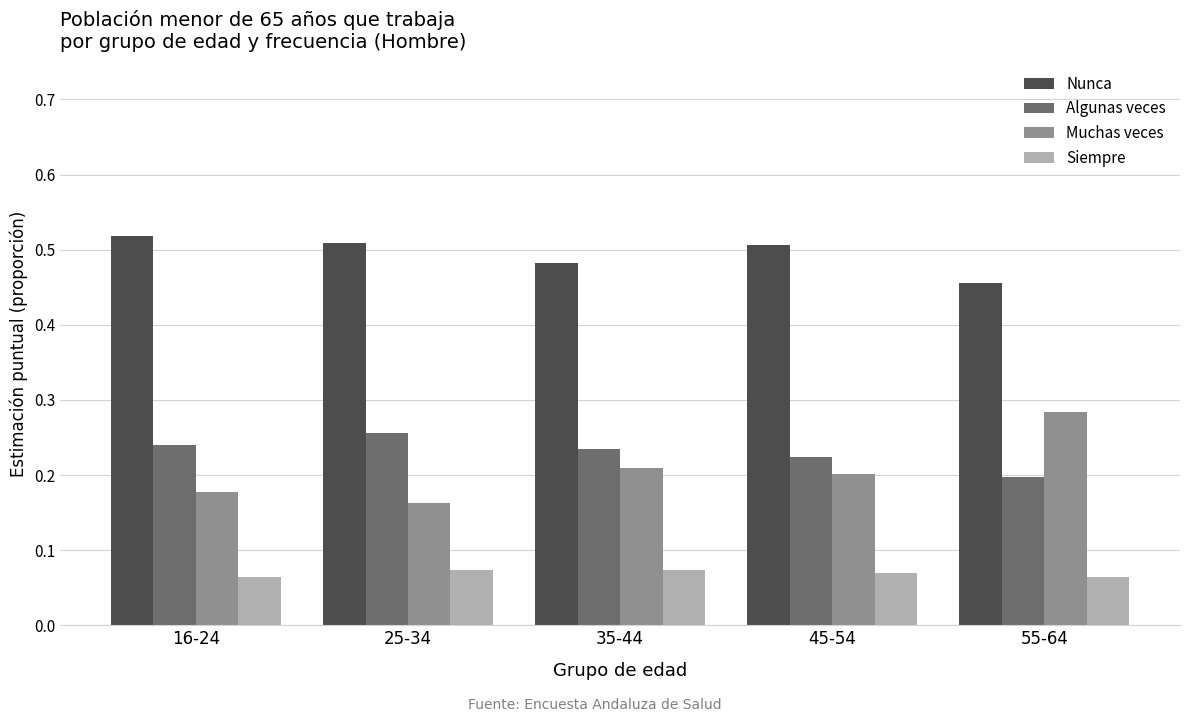

Count the Muchas veces values in the range 0 to 1.

5